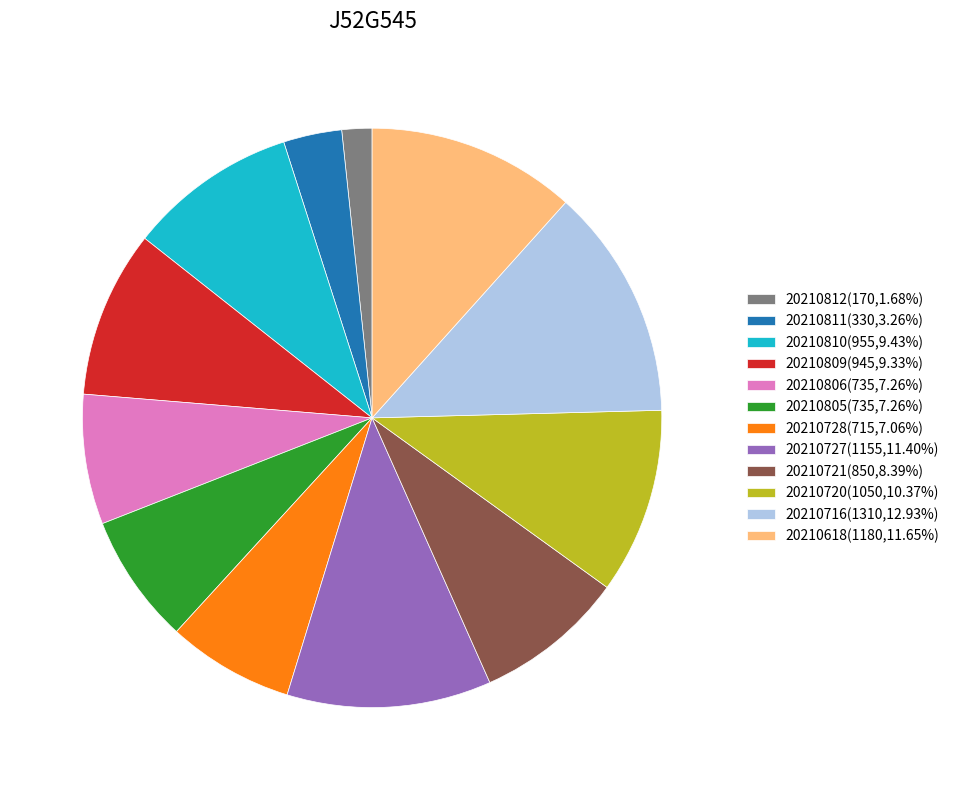

What is the ratio of the value at 20210728 to the value at 20210805?

1.0